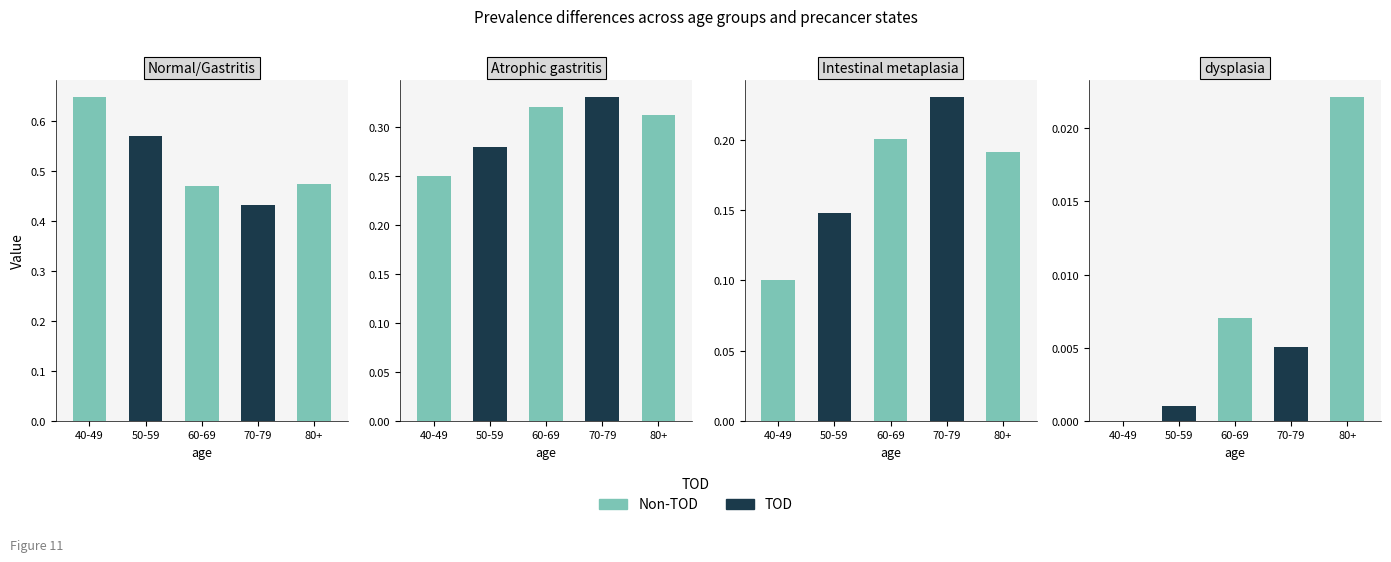

Reading left to right, extract all data points from this chart.

Normal/Gastritis: 40-49=0.7	50-59=0.6	60-69=0.5	70-79=0.4	80+=0.5
Atrophic gastritis: 40-49=0.2	50-59=0.3	60-69=0.3	70-79=0.3	80+=0.3
Intestinal metaplasia: 40-49=0.1	50-59=0.1	60-69=0.2	70-79=0.2	80+=0.2
dysplasia: 40-49=0.0	50-59=0.0	60-69=0.0	70-79=0.0	80+=0.0